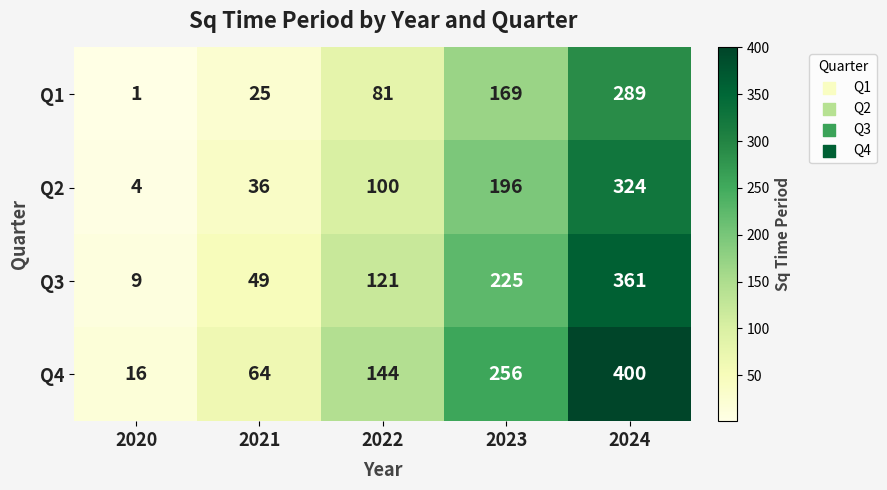

Which series has the largest total across all categories?

Q4